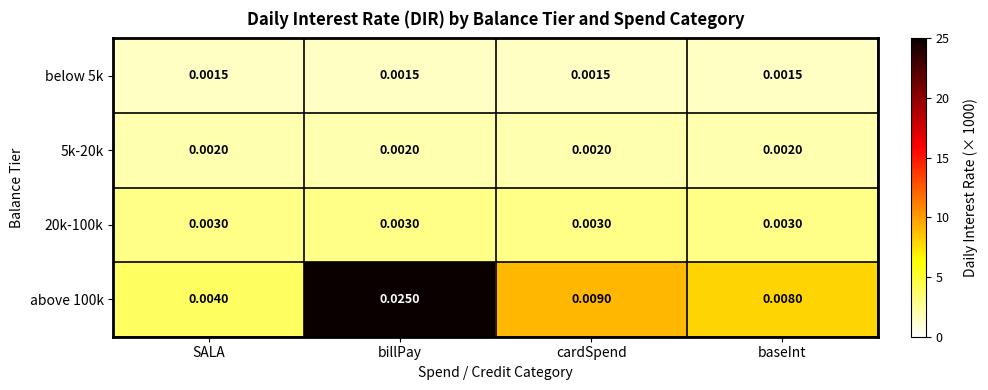

List the series in order of their peak value, highest first.

above 100k, 20k-100k, 5k-20k, below 5k